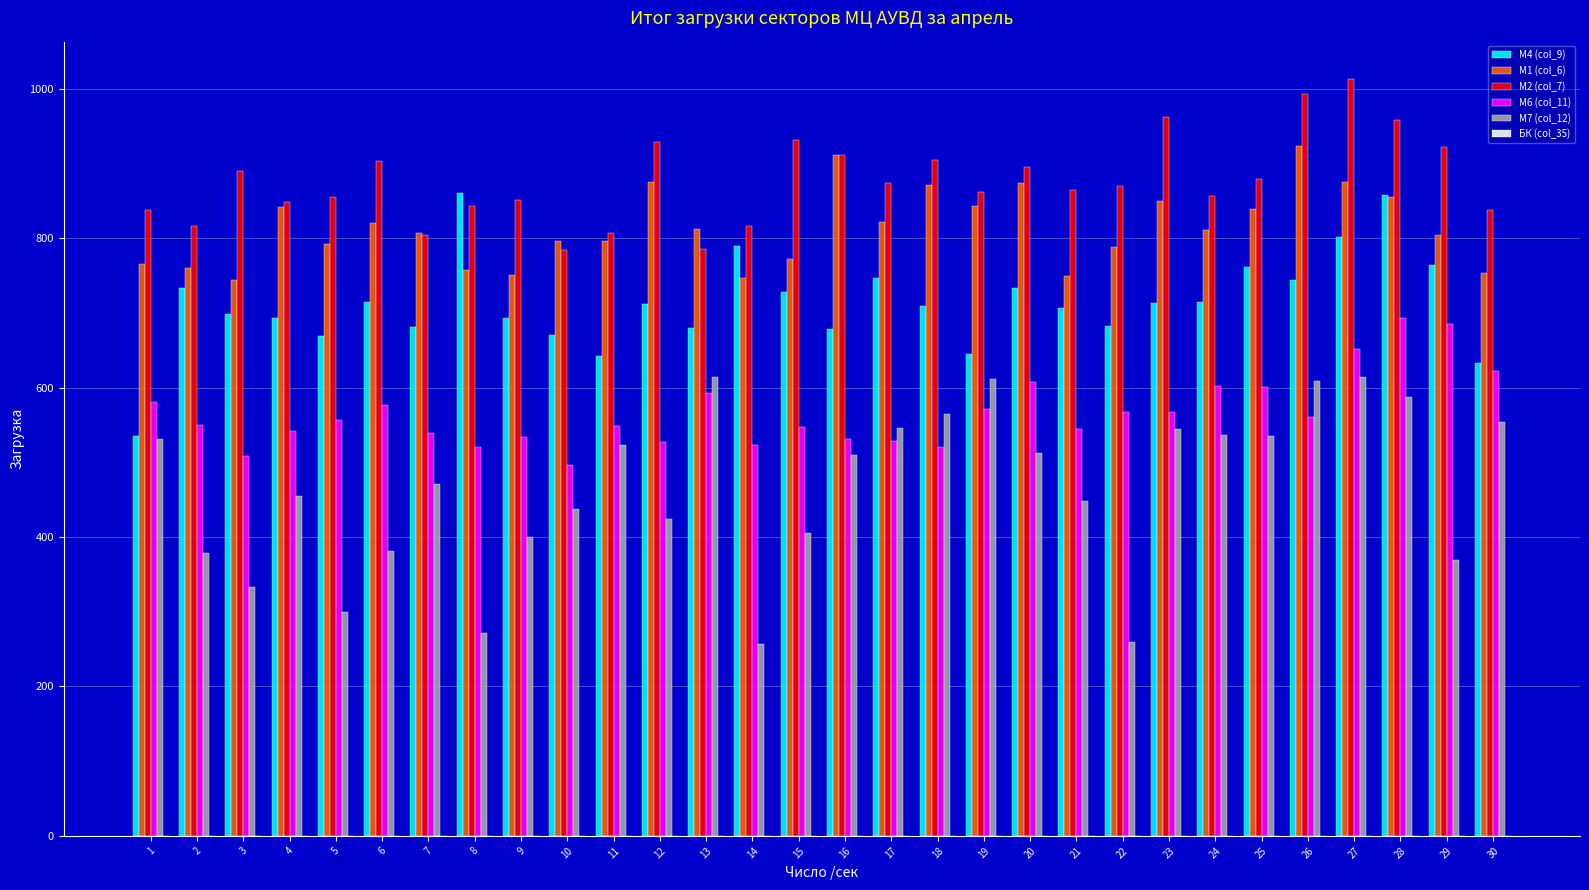

At how many categories does at least one series exceed 768?

30